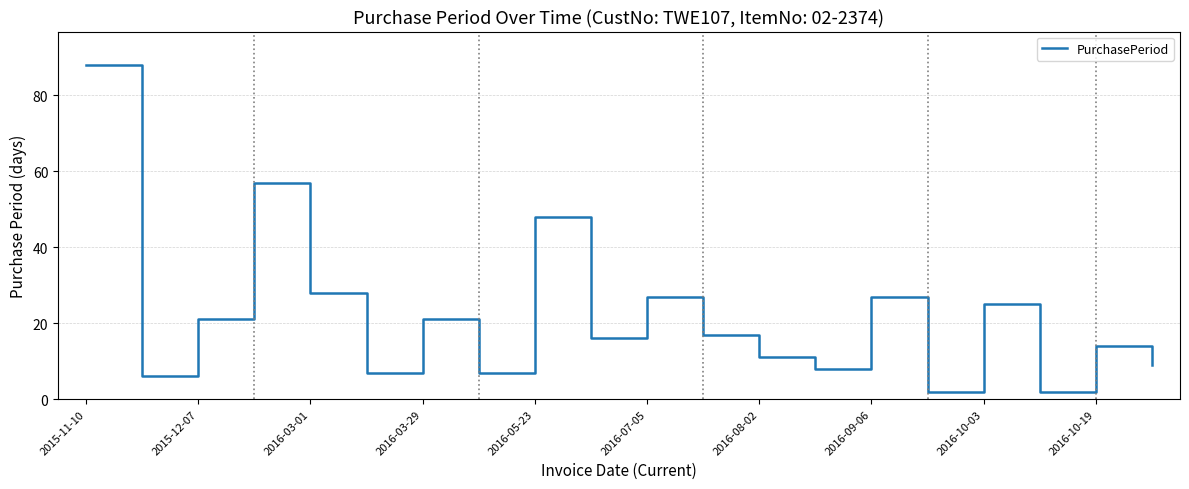

What is the greatest value displayed?

88